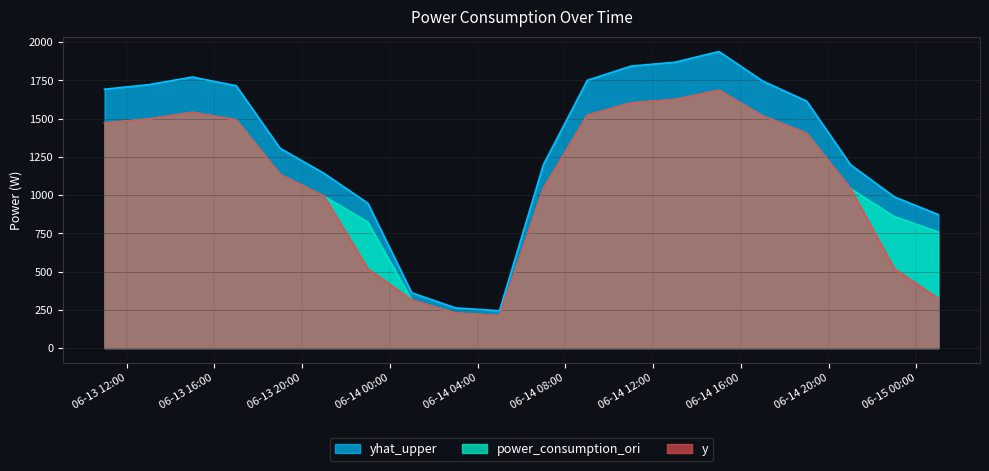

Which series has the largest total across all categories?

yhat_upper